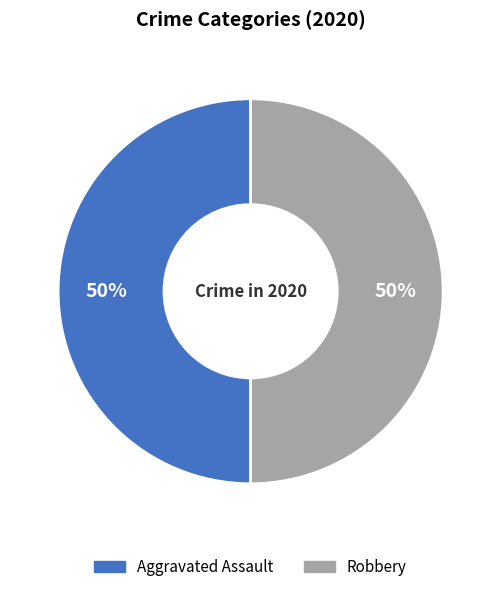

To the nearest percent, what is the average slice percentage?

50%